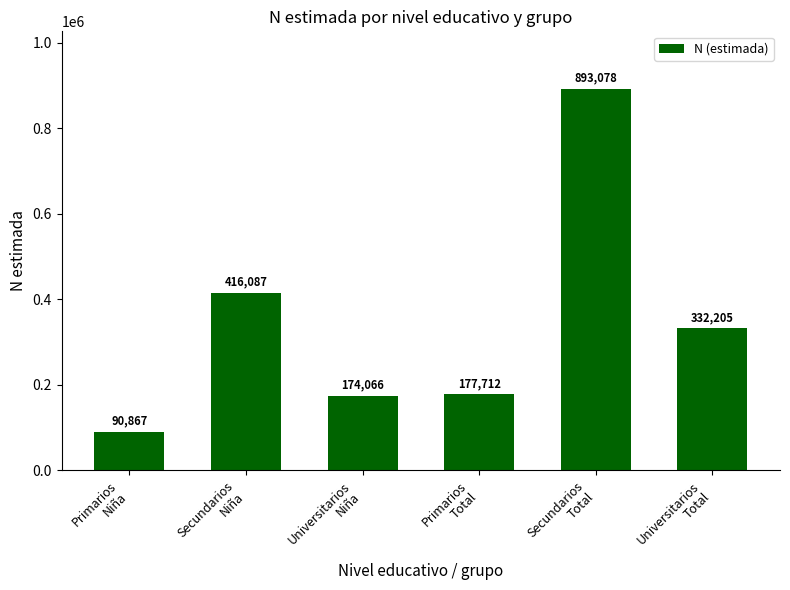

List the labels in order of value, largest first.

Secundarios
Total, Secundarios
Niña, Universitarios
Total, Primarios
Total, Universitarios
Niña, Primarios
Niña